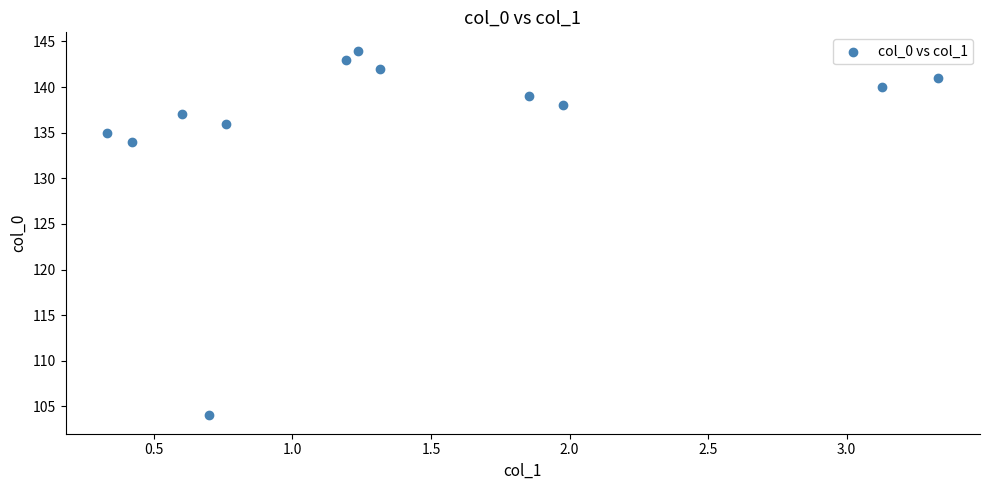

What Y value in the scatter plot is closest to 124?

134